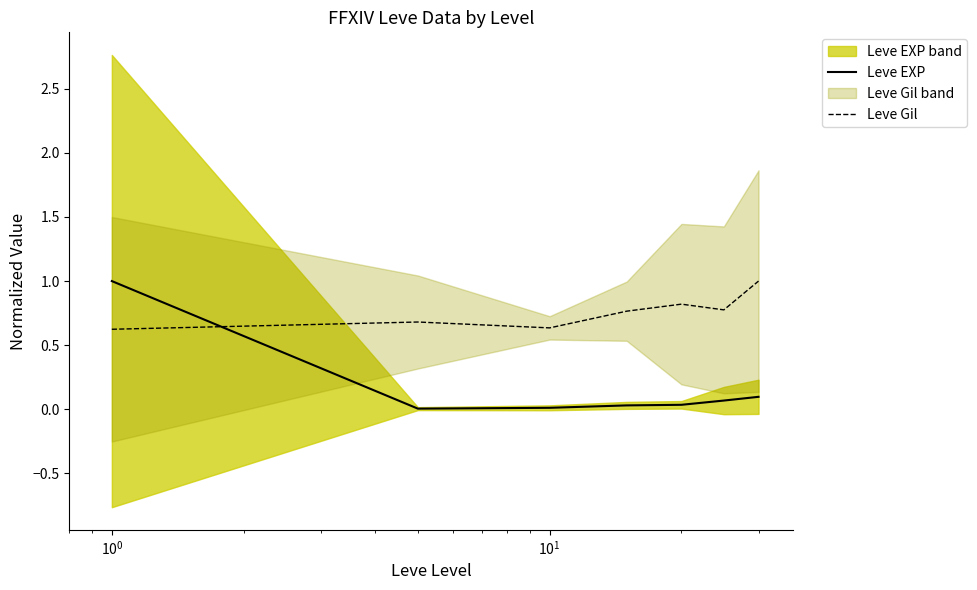

True or false: Leve Gil and Leve EXP cross at least once.

True